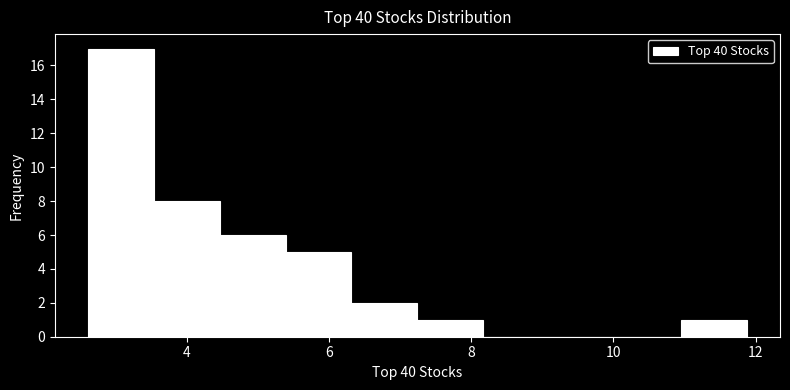

Which range on the x-axis has the tallest bar?

2.6 to 3.6